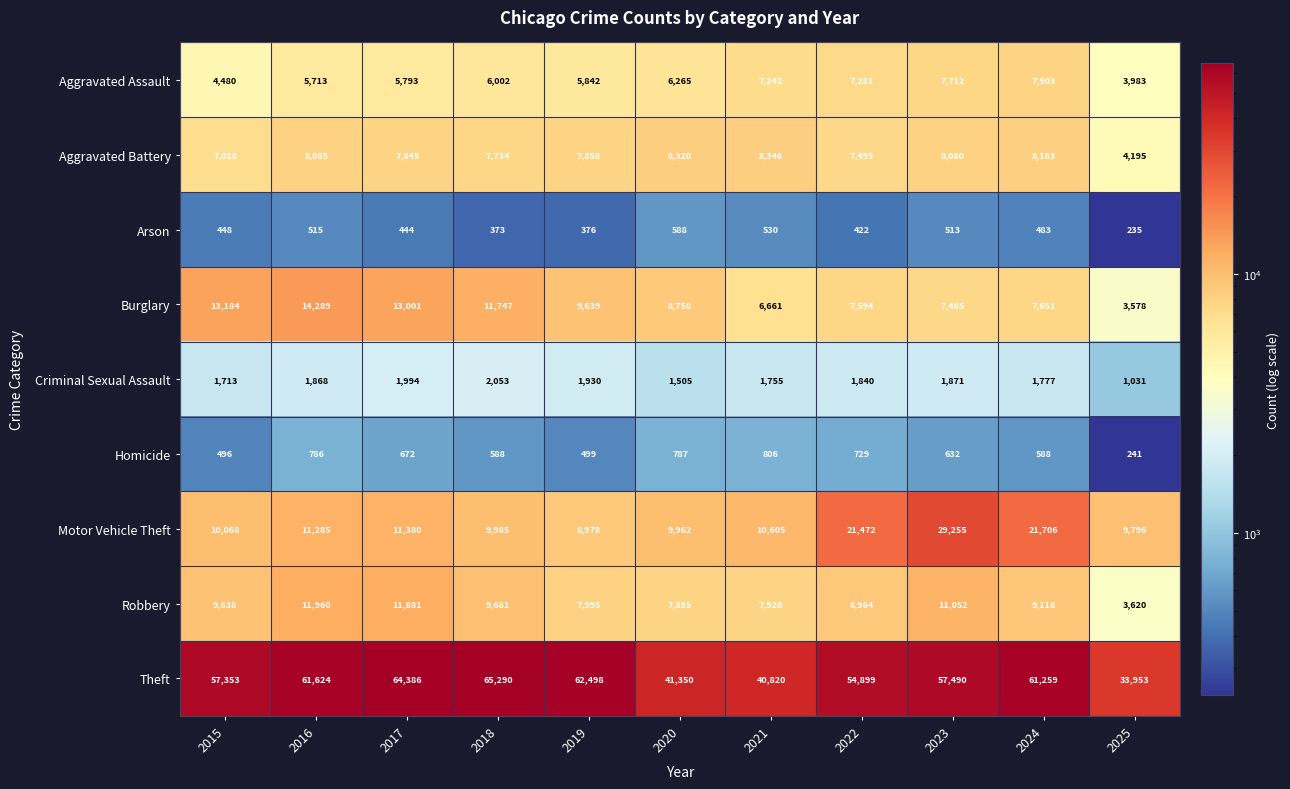

Which series has the largest range (max minus min)?

Theft